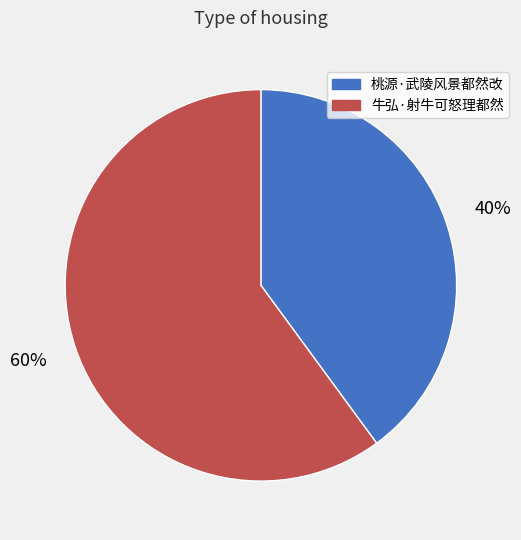

Is it true that 牛弘·射牛可怒理都然 is 68% of the pie?

False